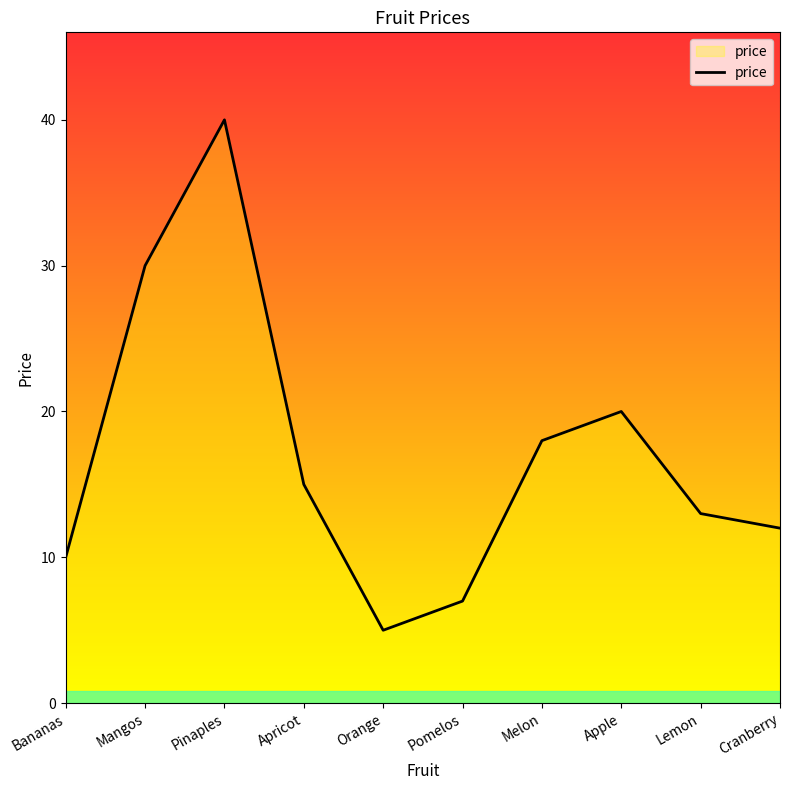

Reading left to right, list all the values displayed in this chart.

Bananas=10	Mangos=30	Pinaples=40	Apricot=15	Orange=5	Pomelos=7	Melon=18	Apple=20	Lemon=13	Cranberry=12